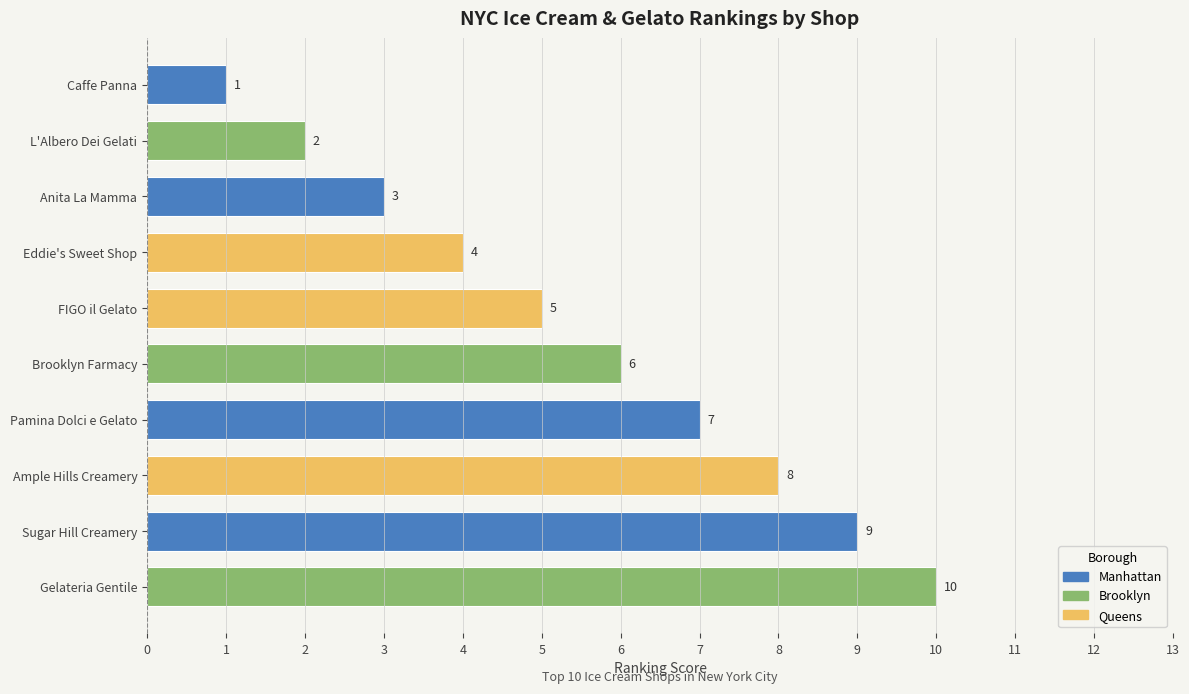

Reading bottom to top, what are all the values shown in this chart?

Gelateria Gentile=10	Sugar Hill Creamery=9	Ample Hills Creamery=8	Pamina Dolci e Gelato=7	Brooklyn Farmacy=6	FIGO il Gelato=5	Eddie's Sweet Shop=4	Anita La Mamma=3	L'Albero Dei Gelati=2	Caffe Panna=1